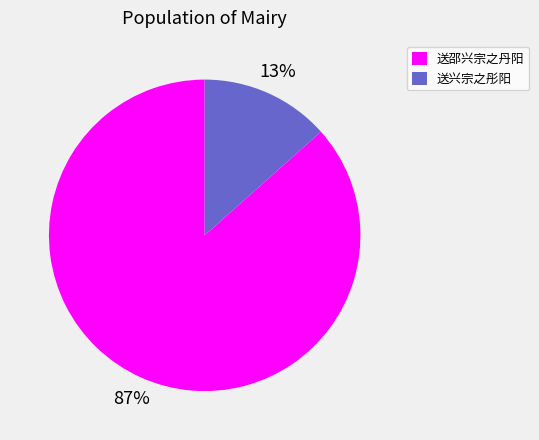

To the nearest percent, what is the combined percentage of 送兴宗之彤阳 and 送邵兴宗之丹阳?

100%